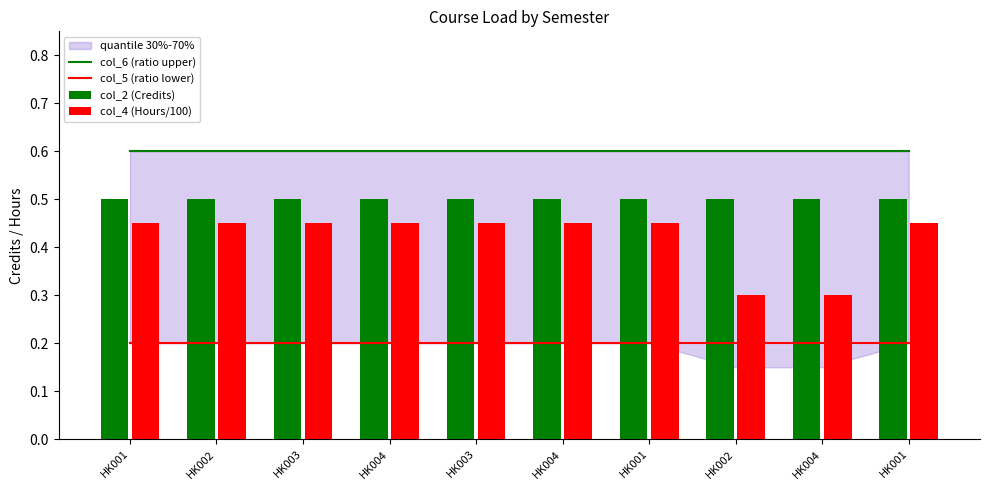

Is it true that col_2 (Credits) equals 0.1 at HK001?

False